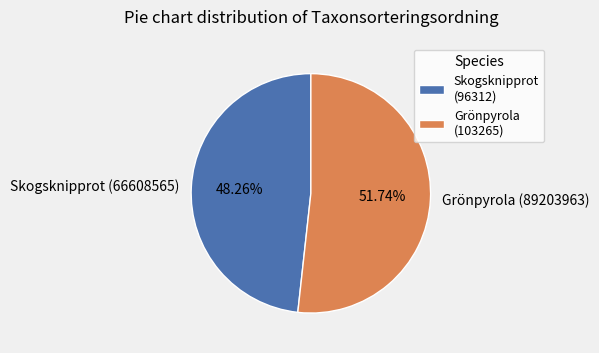

Count the number of slices in the pie.

2